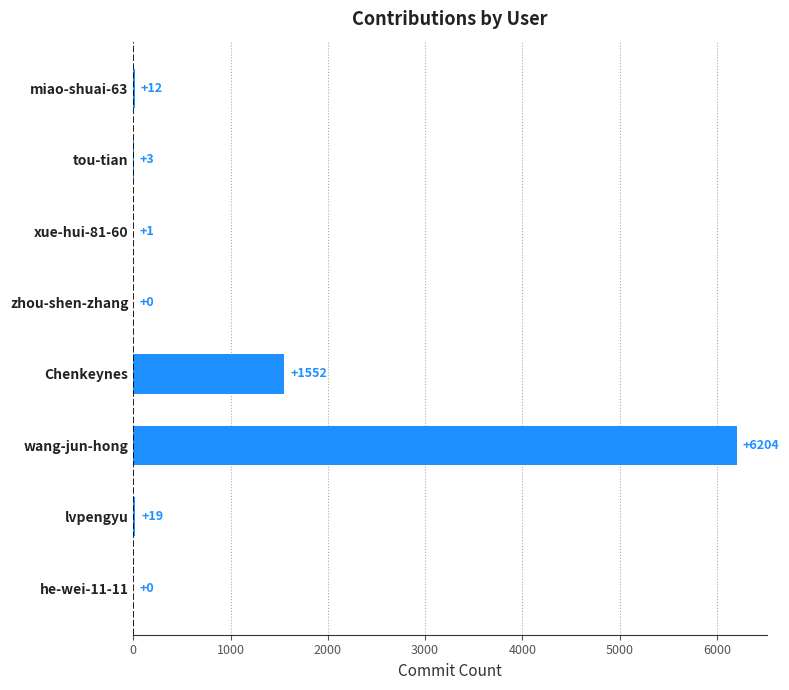

What is the change in value from xue-hui-81-60 to Chenkeynes?

+1551